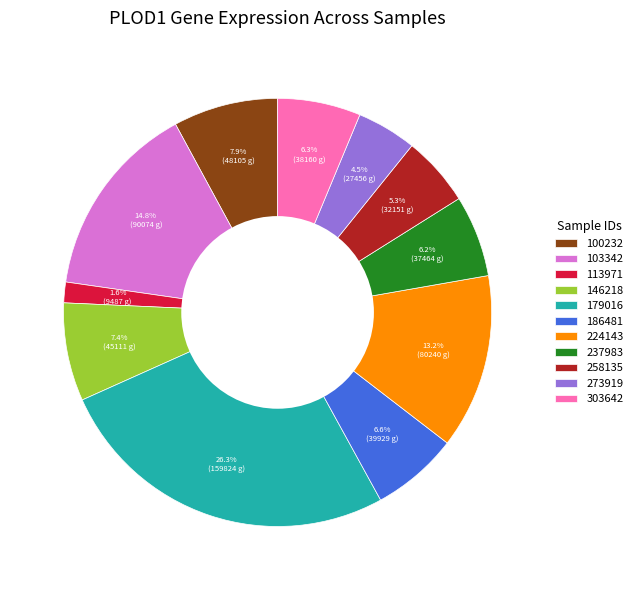

Is the sum of 103342 and 224143 greater than half?

No